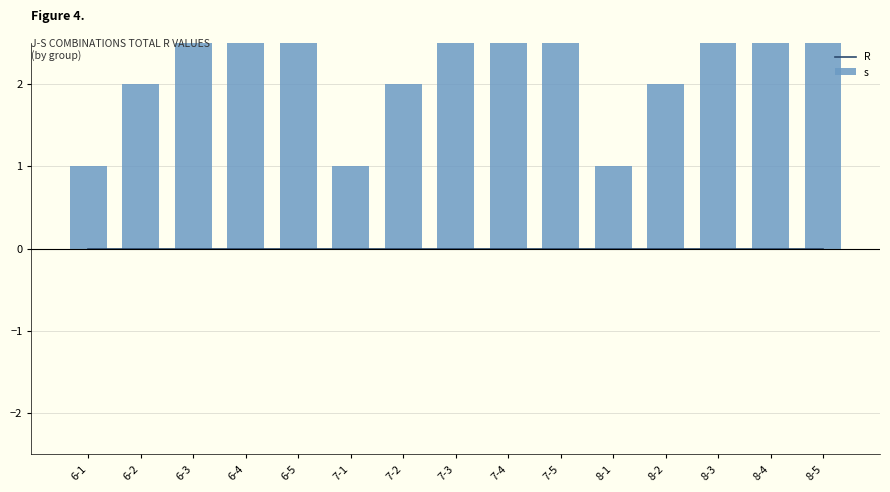

What is the label of the 8th bar from the left?

7-3